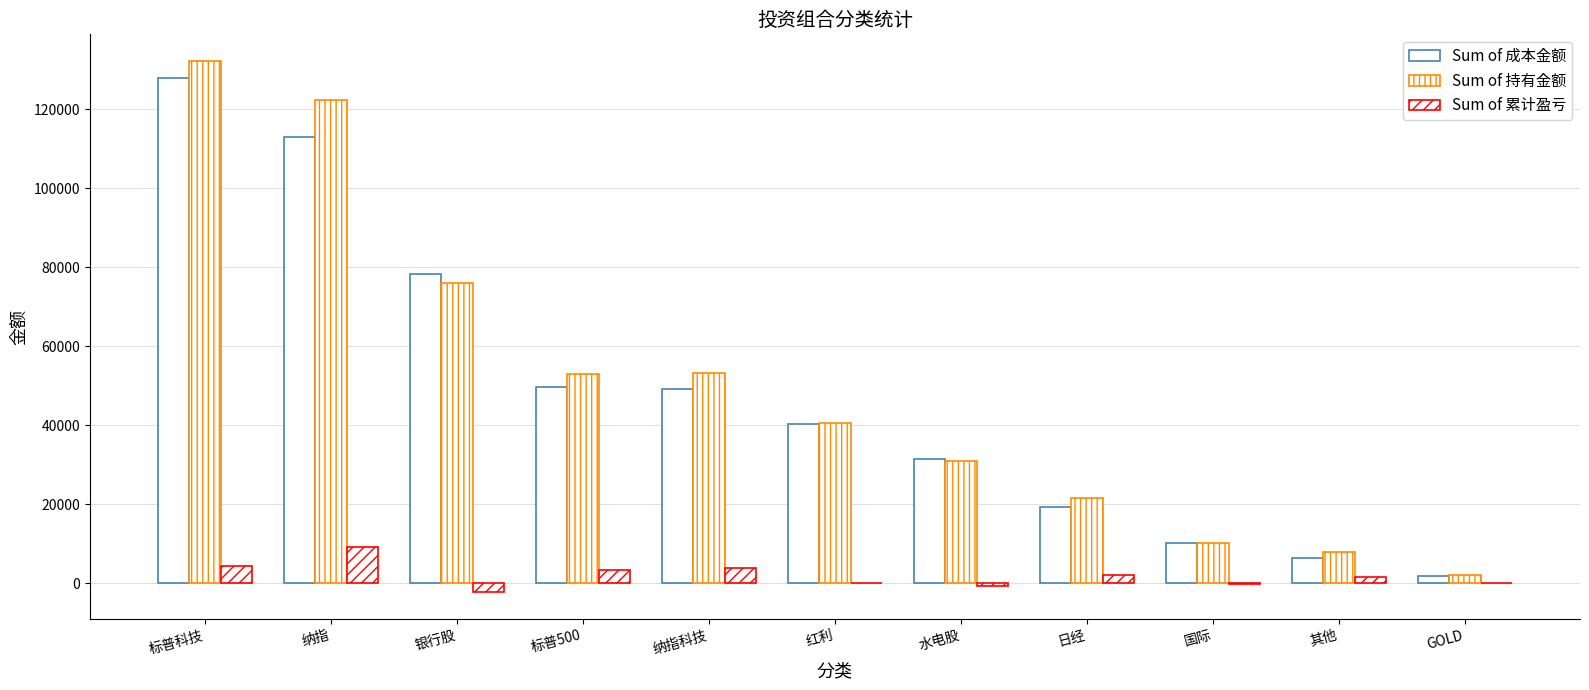

True or false: Sum of 持有金额 has a value of 132193.4 at 标普科技.

True